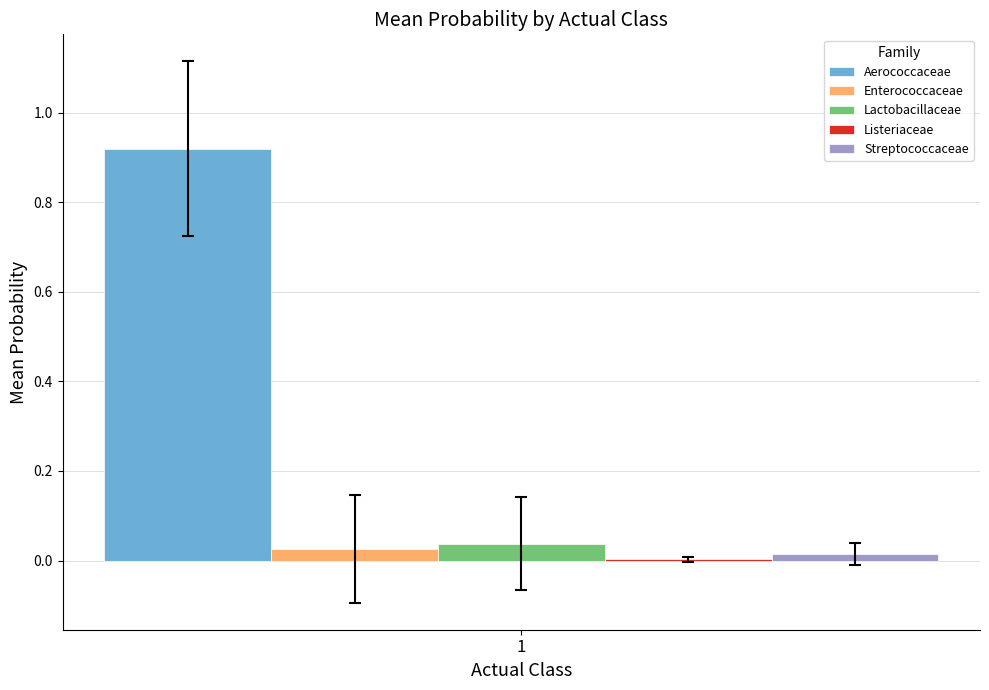

True or false: Enterococcaceae has a value of 0.0 at 1.

True